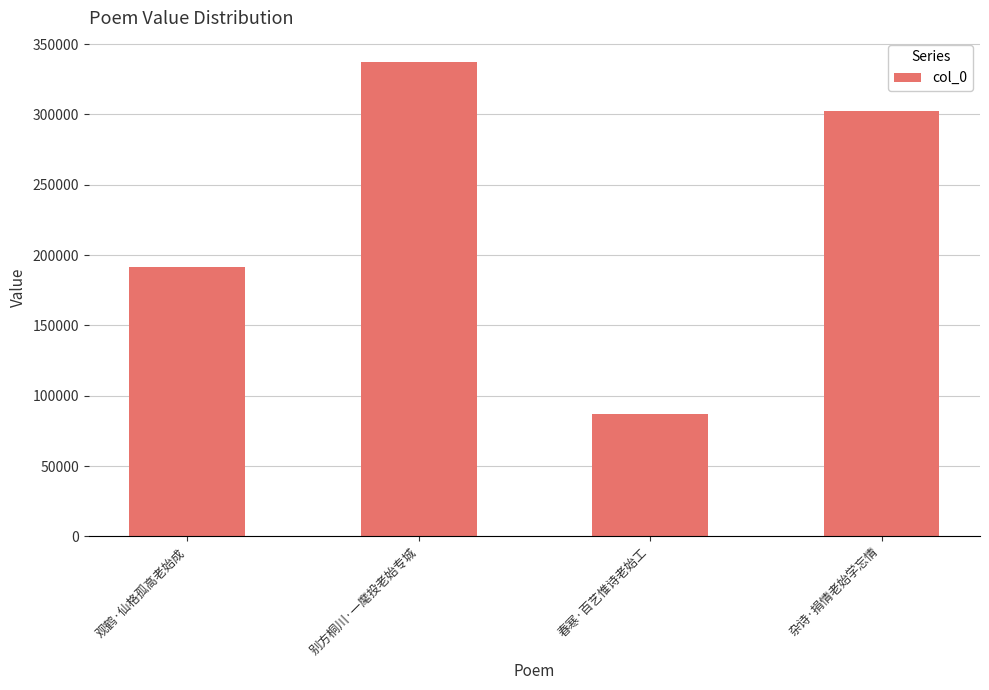

Between 观鹤·仙格孤高老始成 and 春寒·百艺惟诗老始工, which is larger?

观鹤·仙格孤高老始成